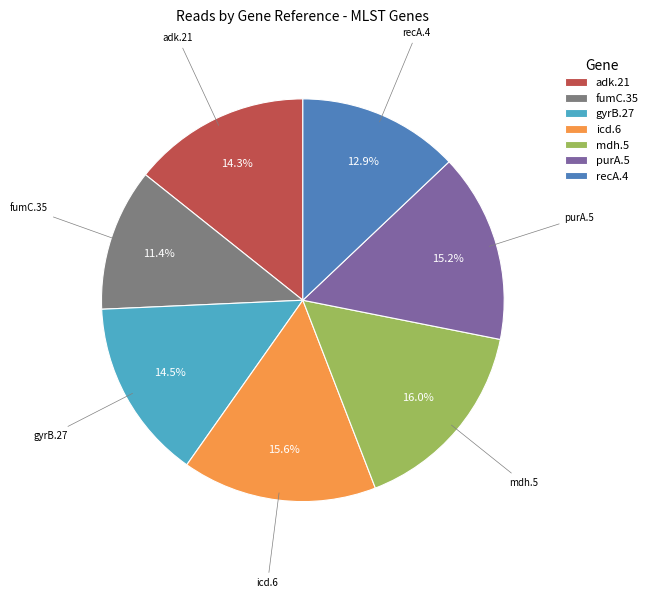

How many segments does this pie chart have?

7